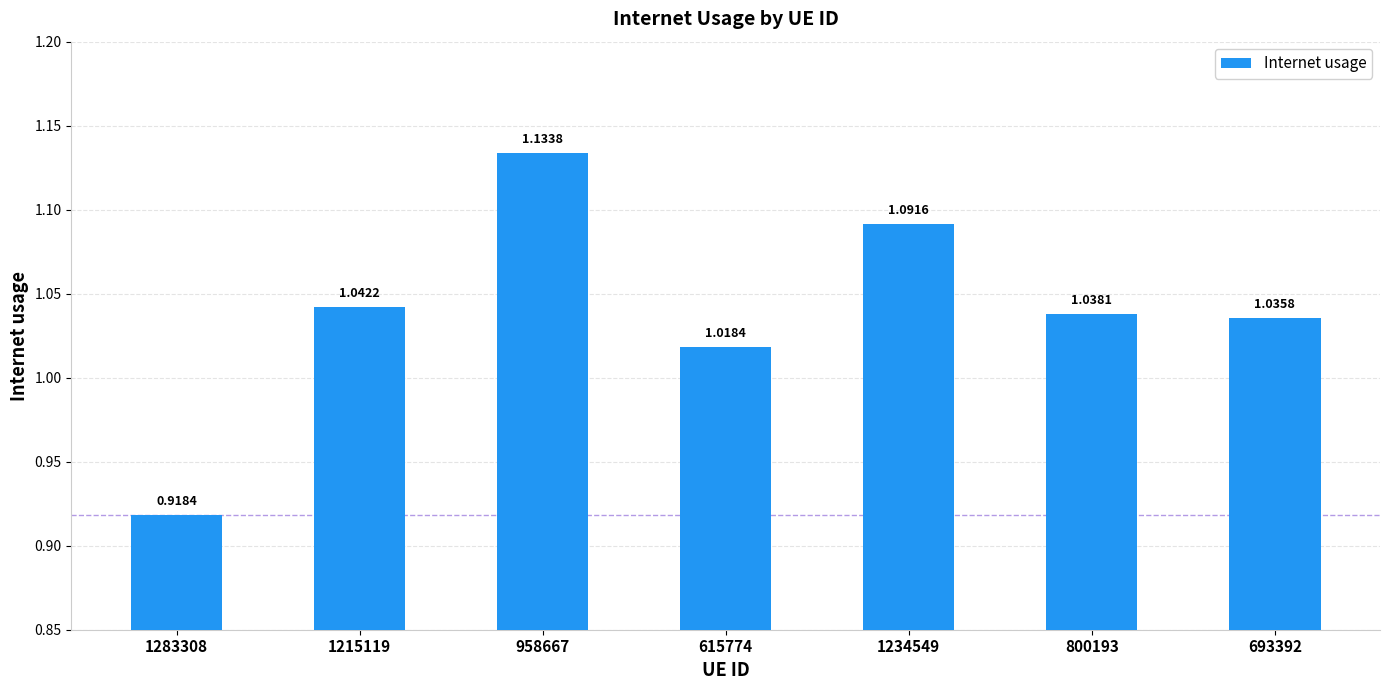

Rank the categories by value from lowest to highest.

1283308, 615774, 693392, 800193, 1215119, 1234549, 958667